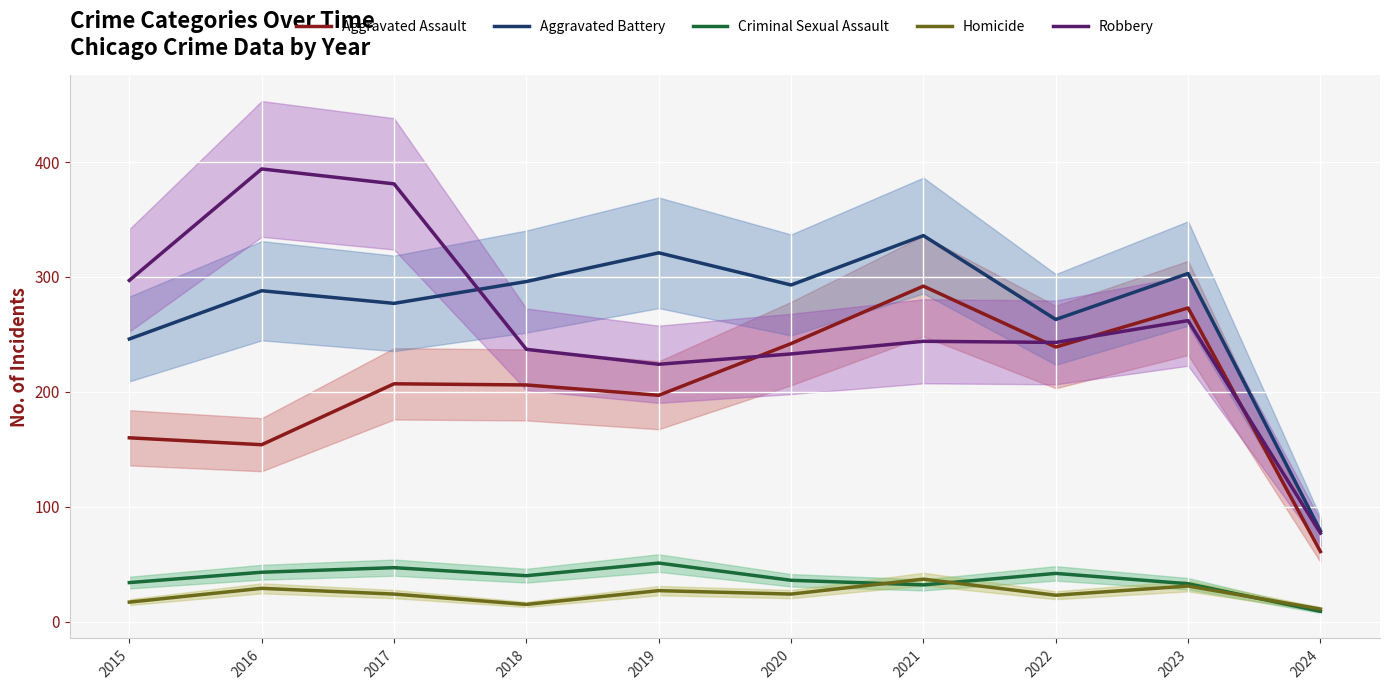

What value does the Aggravated Assault series have at 2017, to the nearest 50?

200